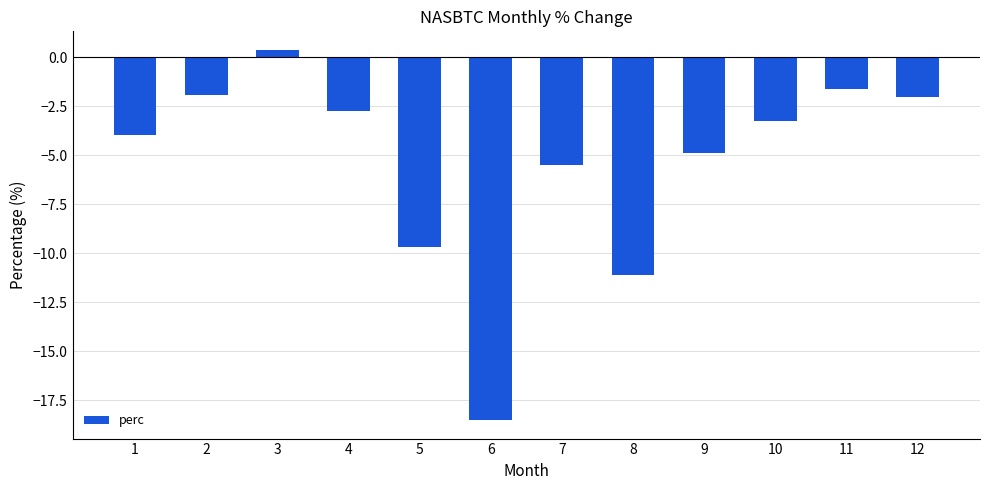

What is the sum of the values at 3 and 1?

-3.6